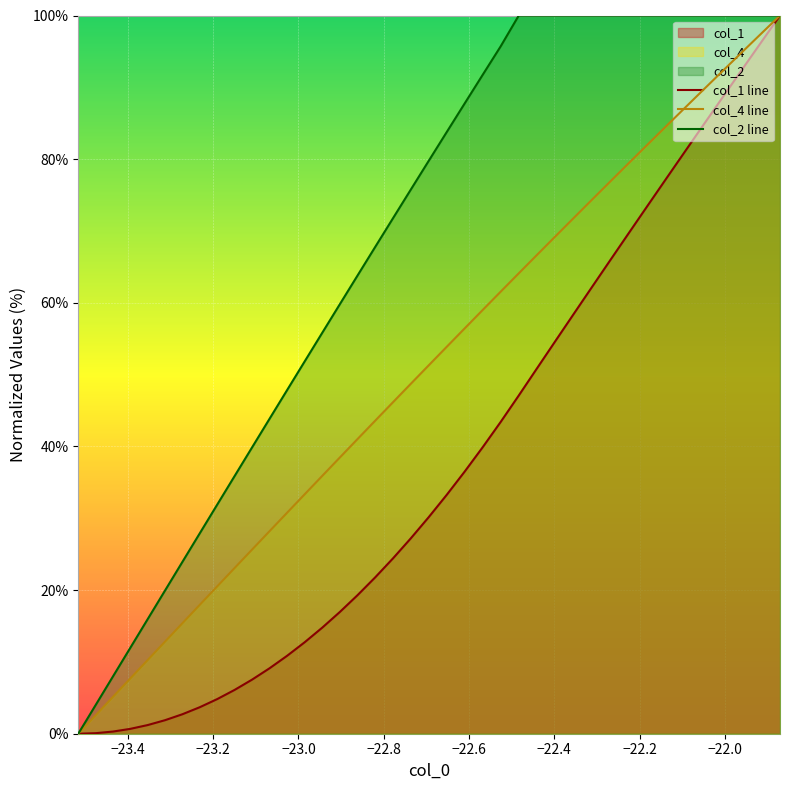

What is the greatest value displayed?

100.0